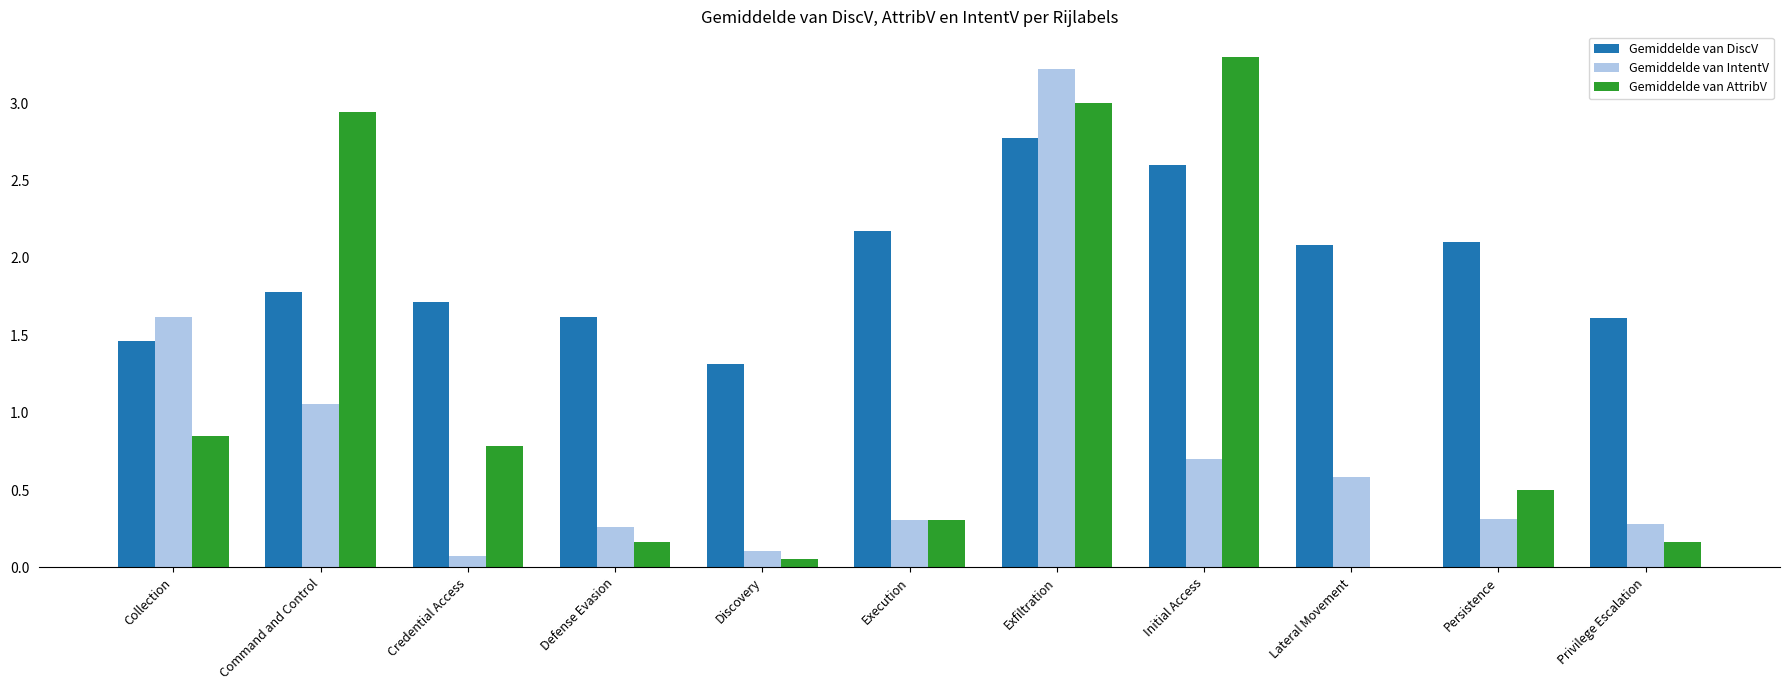

Is it true that Gemiddelde van AttribV equals 0.8 at Collection?

True